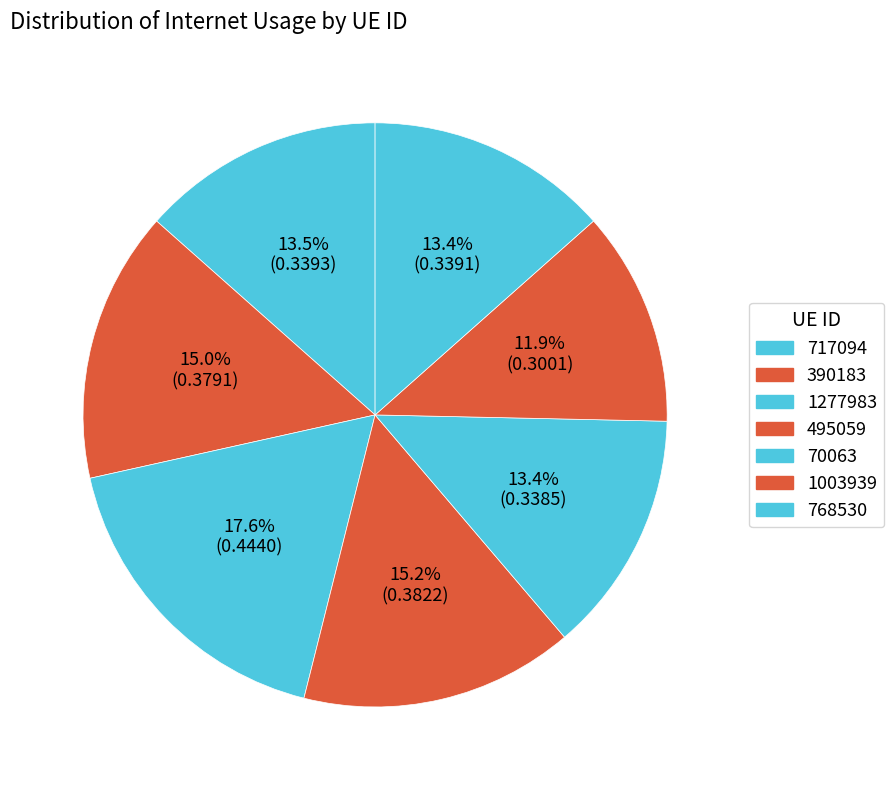

How many segments does this pie chart have?

7